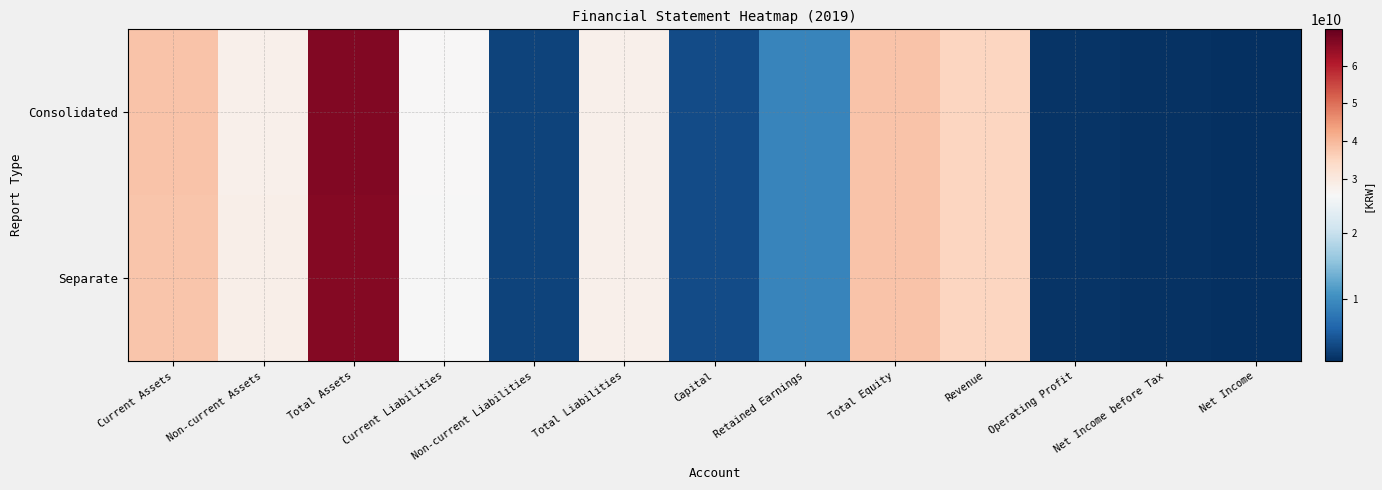

Count the number of categories in the chart.

13